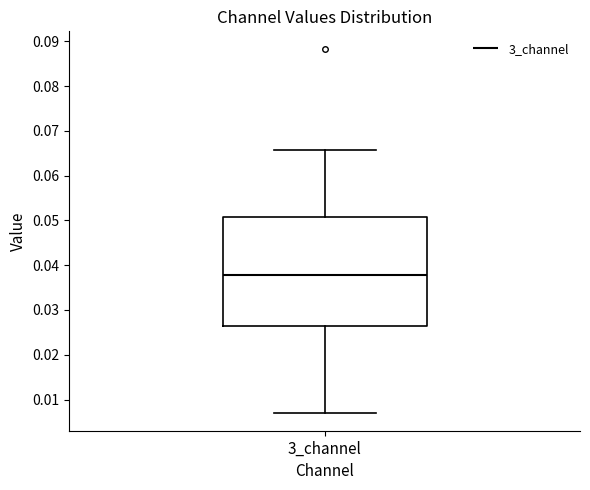

Transcribe this box plot: give where the median line is, the range the box spans, and where the two whiskers end, as read against the y-axis. The values are not printed on the chart, so give them approximately, as read against the axis.

median 0.038, box 0.026 to 0.051, whiskers 0.007 to 0.066